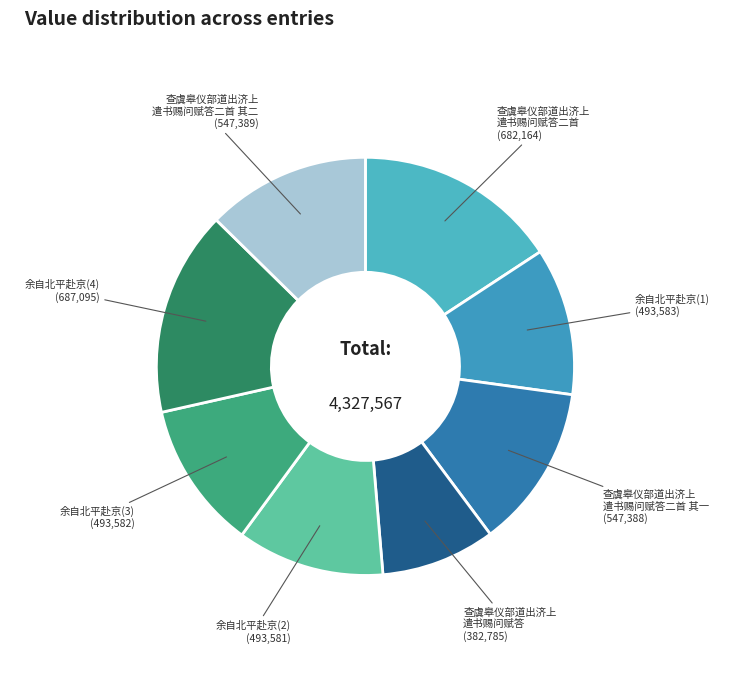

What is the smallest slice in the pie chart?

查虞皋仪部道出济上 遣书赐问赋答